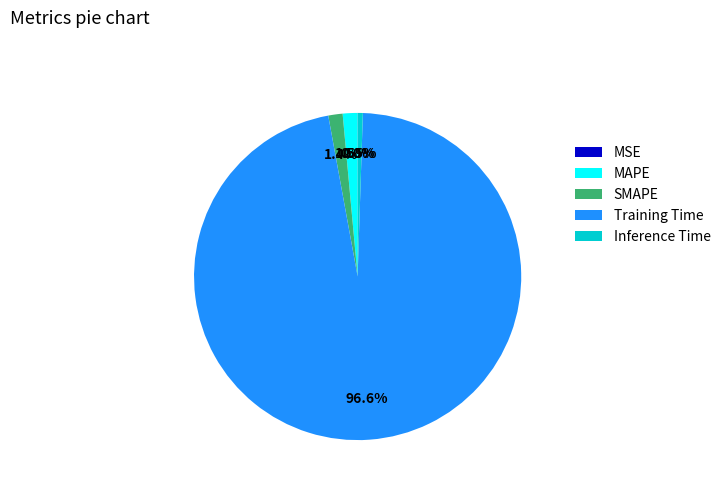

What percentage is the Training Time slice, to the nearest percent?

97%